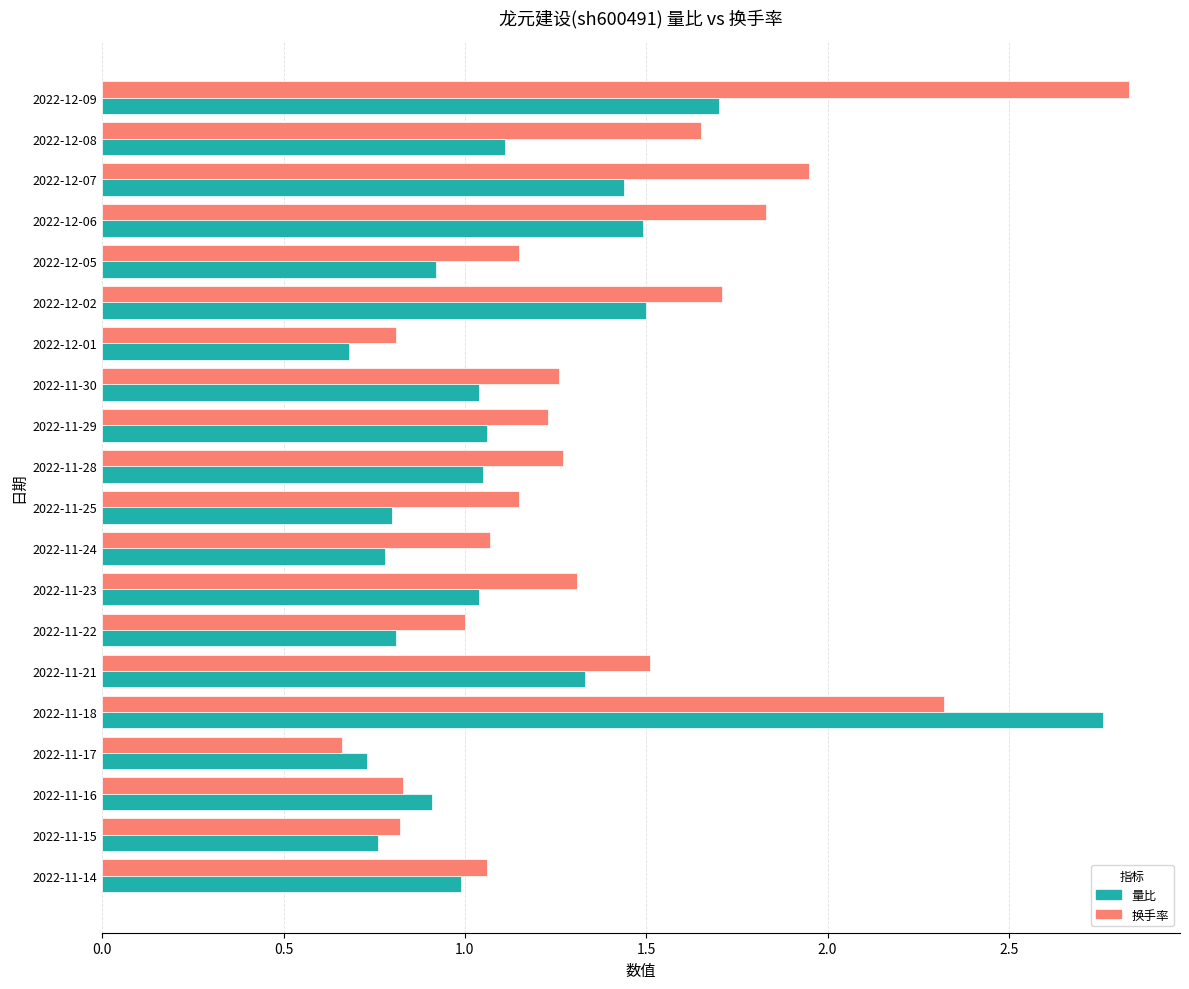

How many categories are shown in the chart?

20